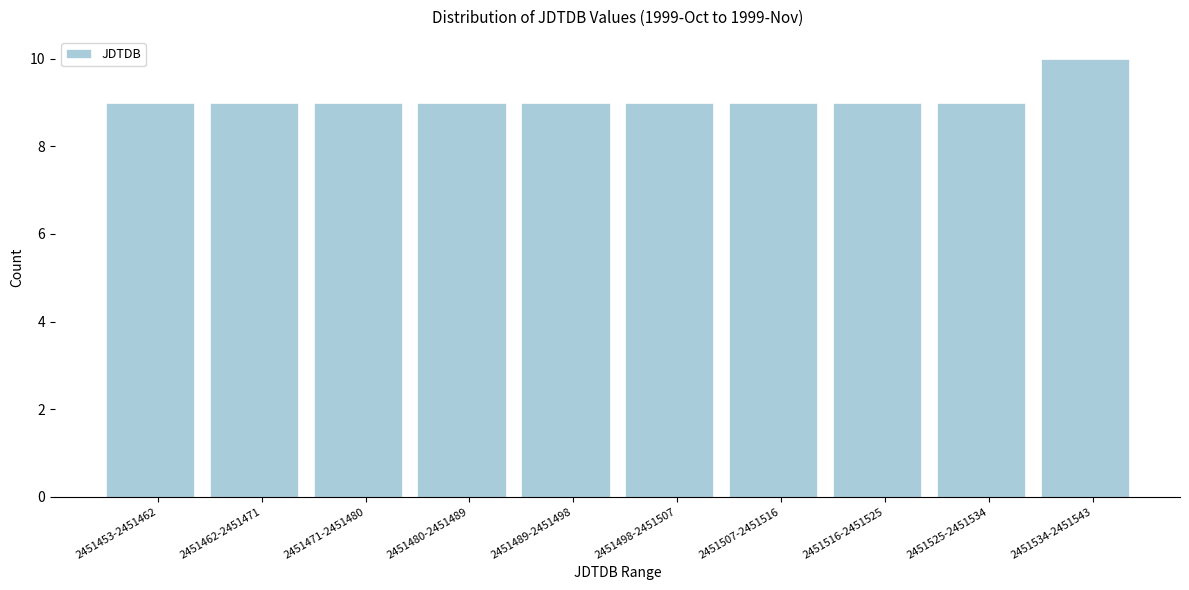

Reading left to right, list all the values displayed in this chart.

9	9	9	9	9	9	9	9	9	10